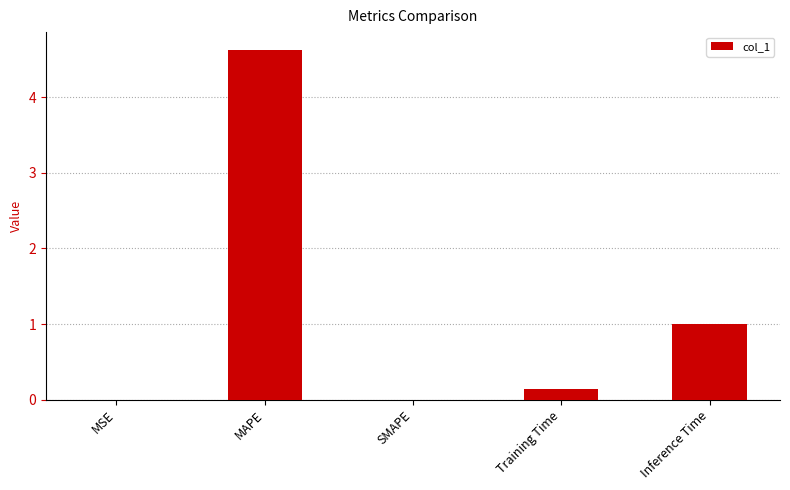

The chart shows a value of 2.4 at MAPE. True or false?

False